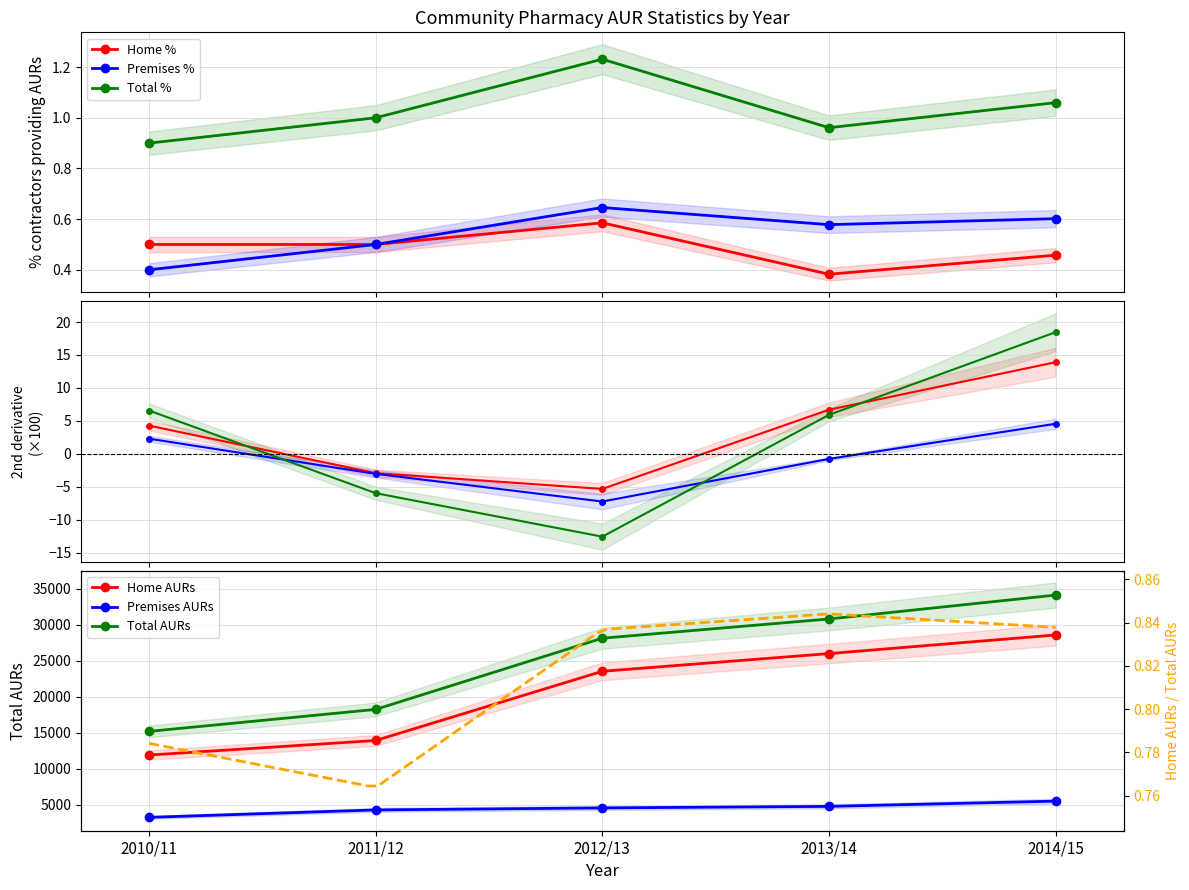

Between 2012/13 and 2014/15, which series saw the biggest shift?

Total AURs